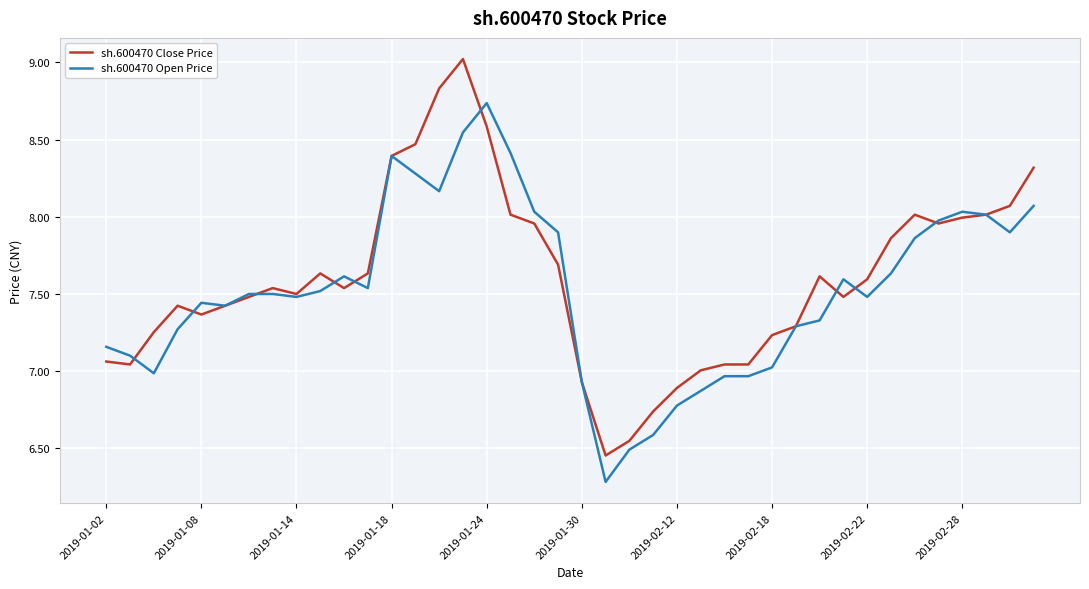

Does the chart display data point markers on the line(s)?

No